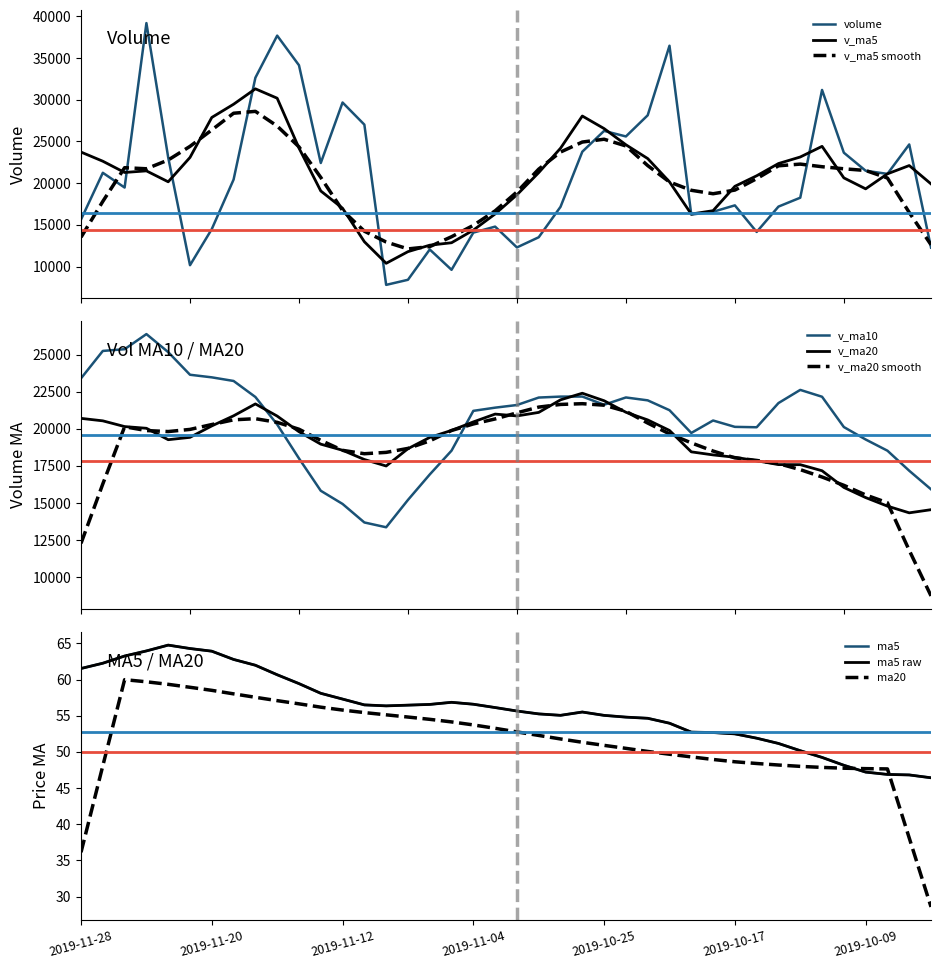

At which category is the sum across all series the highest?

9